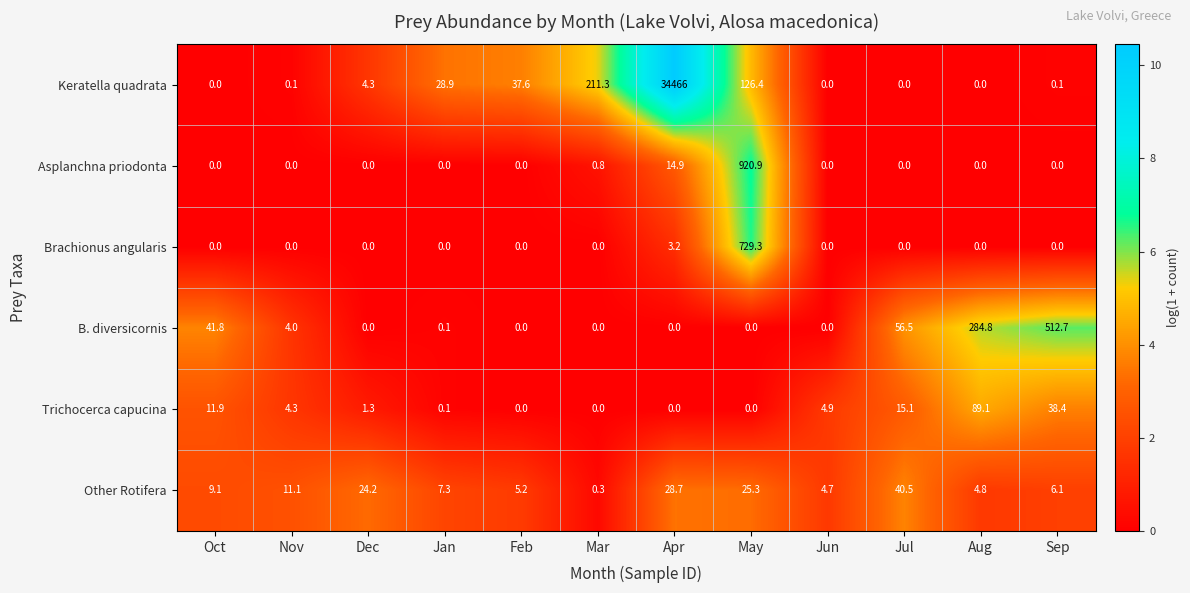

Rank the series by their maximum value, from lowest to highest.

Other Rotifera, Trichocerca capucina, B. diversicornis, Brachionus angularis, Asplanchna priodonta, Keratella quadrata